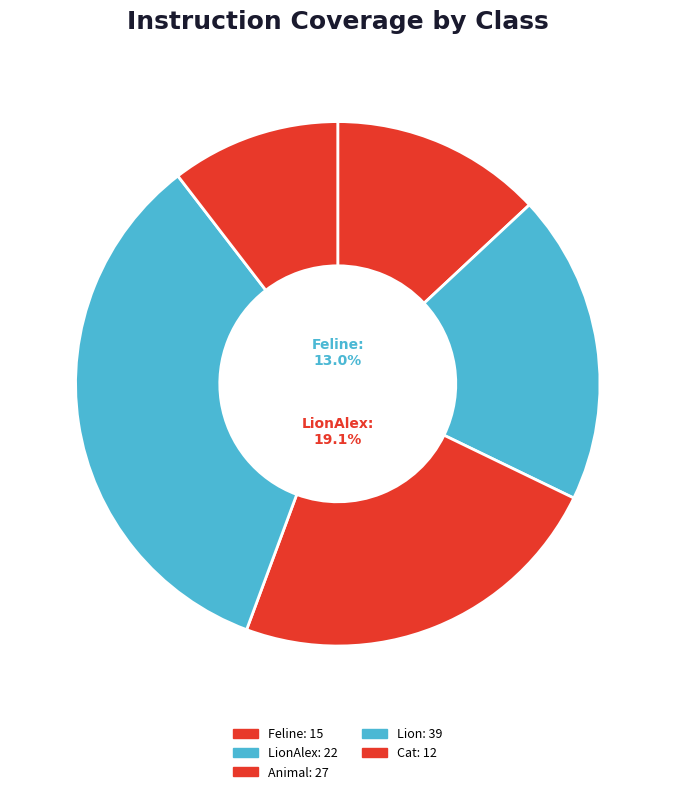

How much of the chart is everything except Lion?

66.1%